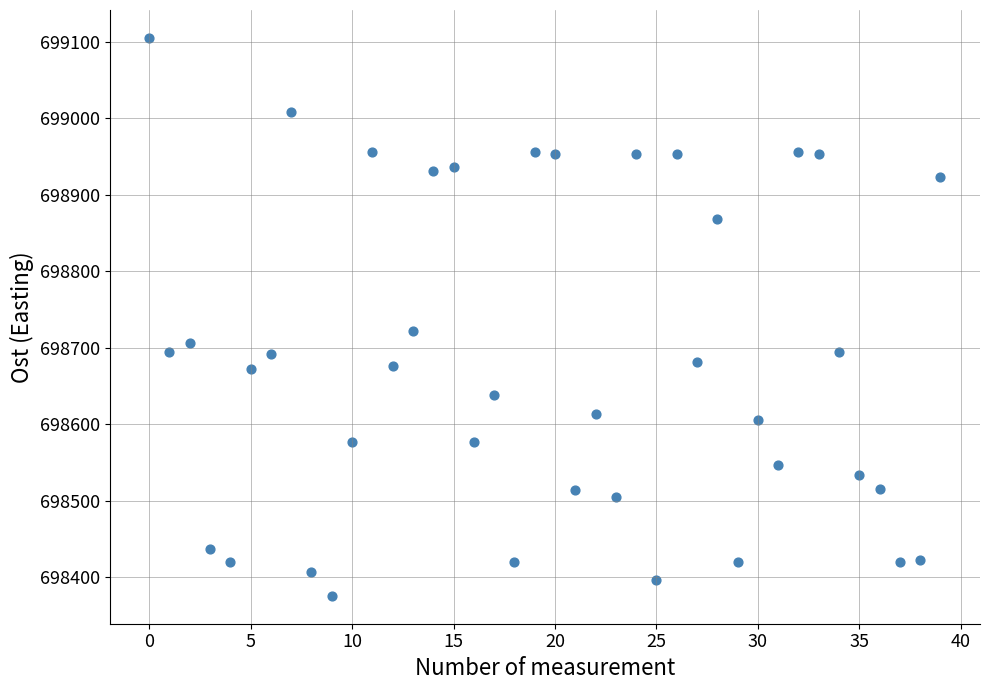

What is the range of Y values (max minus min)?

729